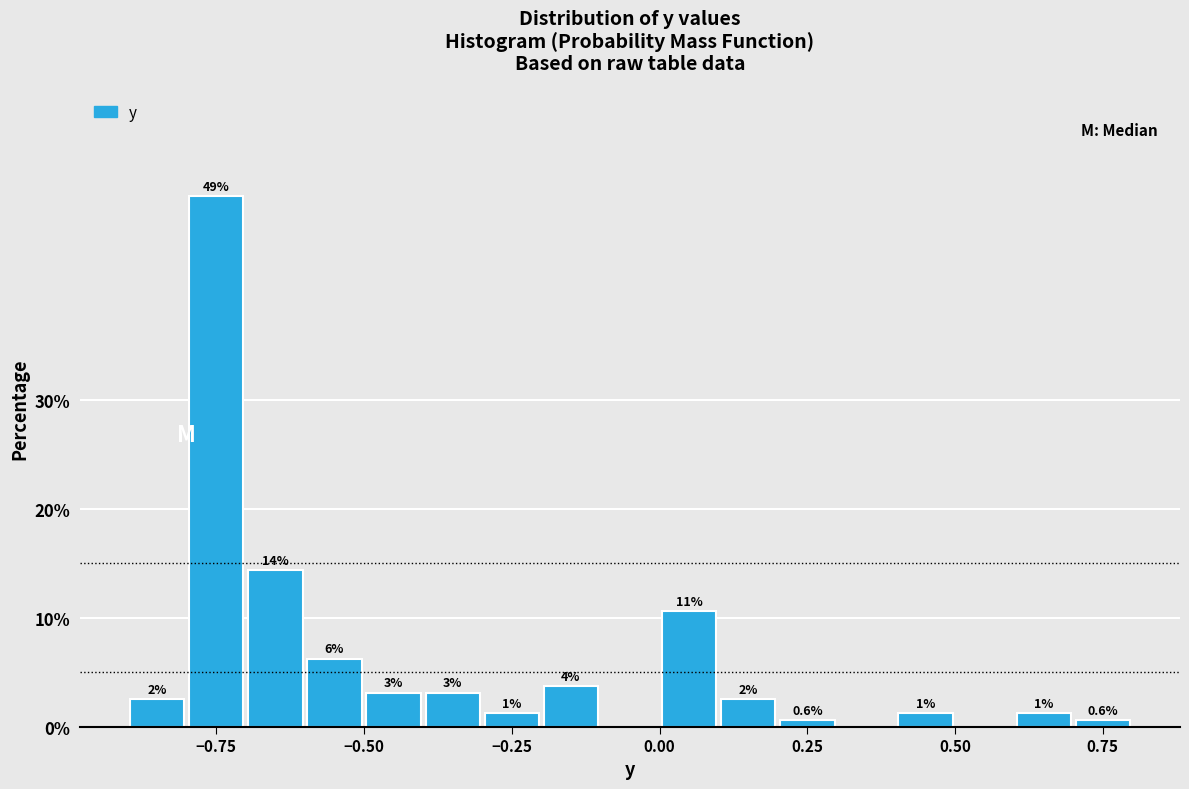

Read against the x-axis, roughly where is the centre of the tallest bar?

-0.75